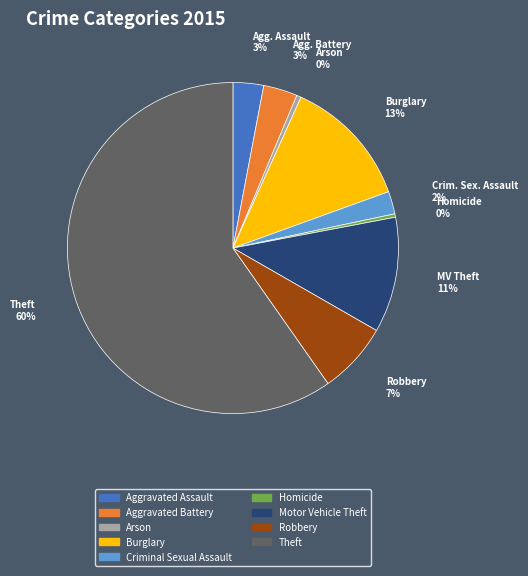

How many slices are in this pie chart?

9